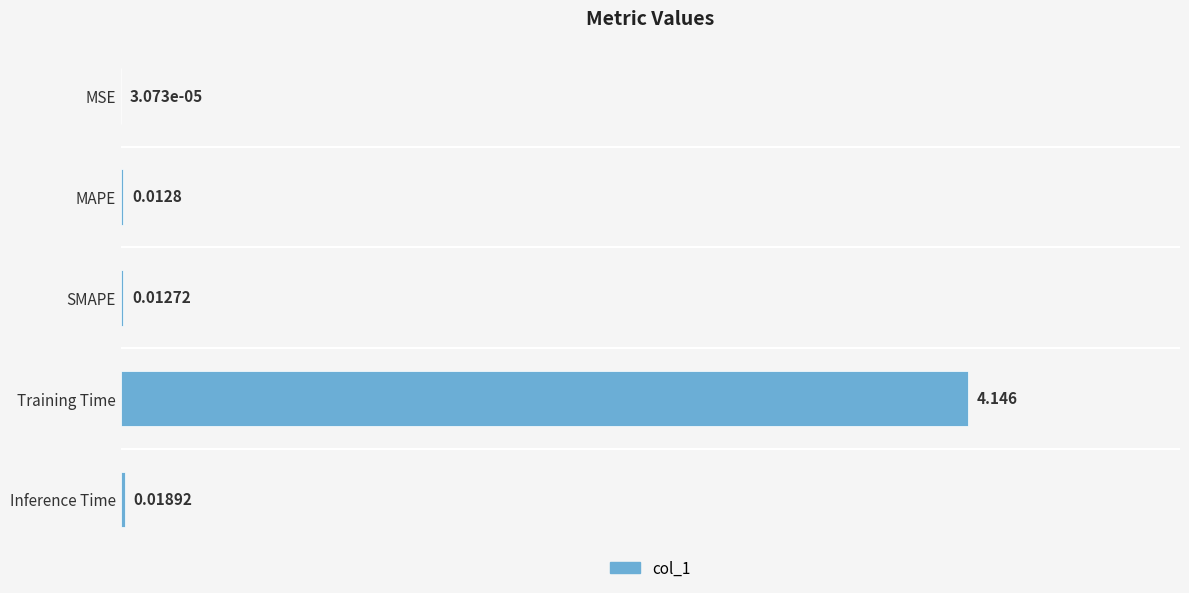

Which has a higher value, SMAPE or MAPE?

MAPE